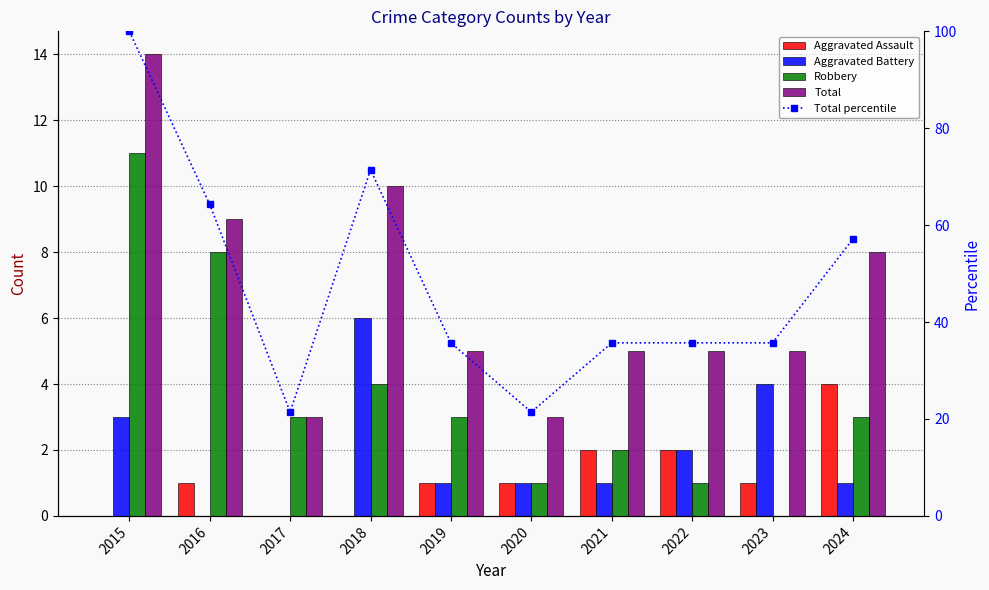

Reading left to right, extract all data points from this chart.

Aggravated Assault: 2015=0.0	2016=1.0	2017=0.0	2018=0.0	2019=1.0	2020=1.0	2021=2.0	2022=2.0	2023=1.0	2024=4.0
Aggravated Battery: 2015=3.0	2016=0.0	2017=0.0	2018=6.0	2019=1.0	2020=1.0	2021=1.0	2022=2.0	2023=4.0	2024=1.0
Robbery: 2015=11.0	2016=8.0	2017=3.0	2018=4.0	2019=3.0	2020=1.0	2021=2.0	2022=1.0	2023=0.0	2024=3.0
Total: 2015=14.0	2016=9.0	2017=3.0	2018=10.0	2019=5.0	2020=3.0	2021=5.0	2022=5.0	2023=5.0	2024=8.0
Total percentile: 2015=100.0	2016=64.3	2017=21.4	2018=71.4	2019=35.7	2020=21.4	2021=35.7	2022=35.7	2023=35.7	2024=57.1